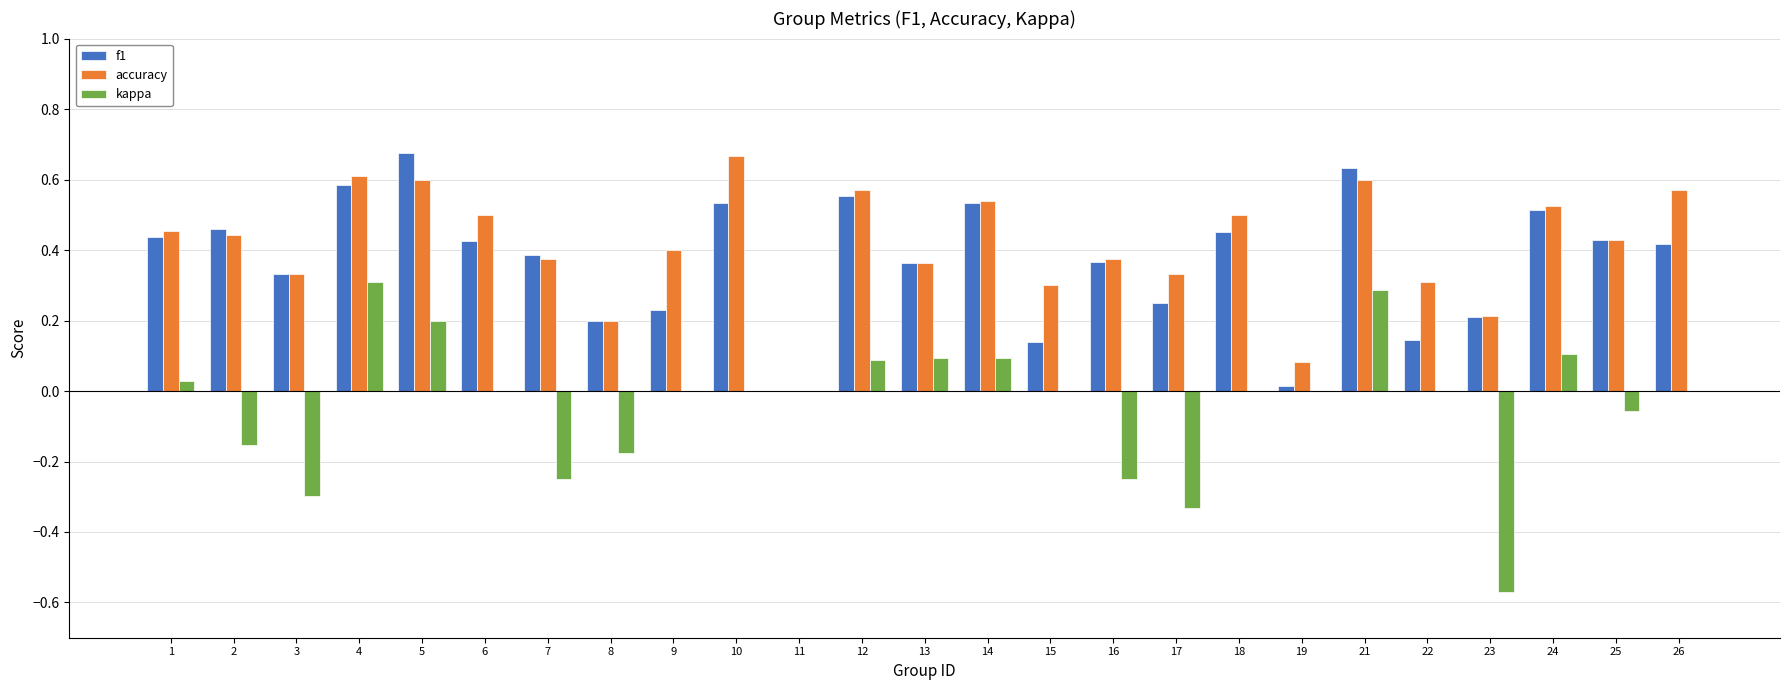

True or false: accuracy has a value of 0.1 at 22.

False